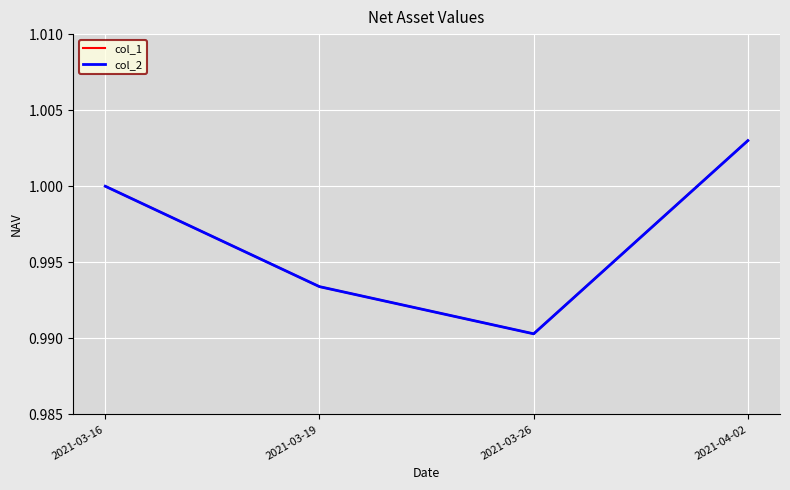

Does the chart display data point markers on the line(s)?

No